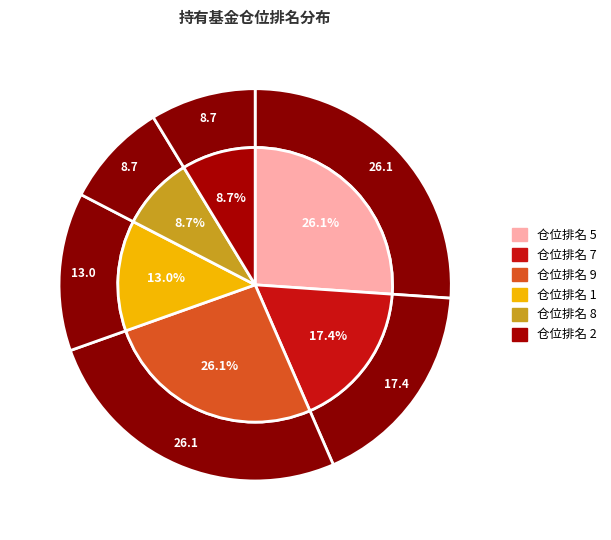

To the nearest percent, what portion does 7 represent?

17%